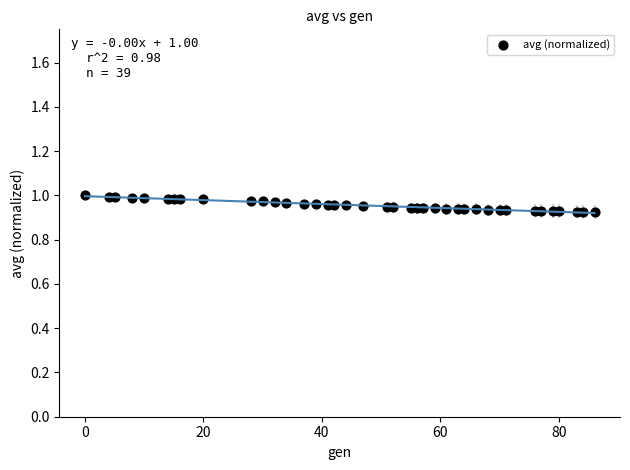

What is the range of X values (max minus min)?

86.0